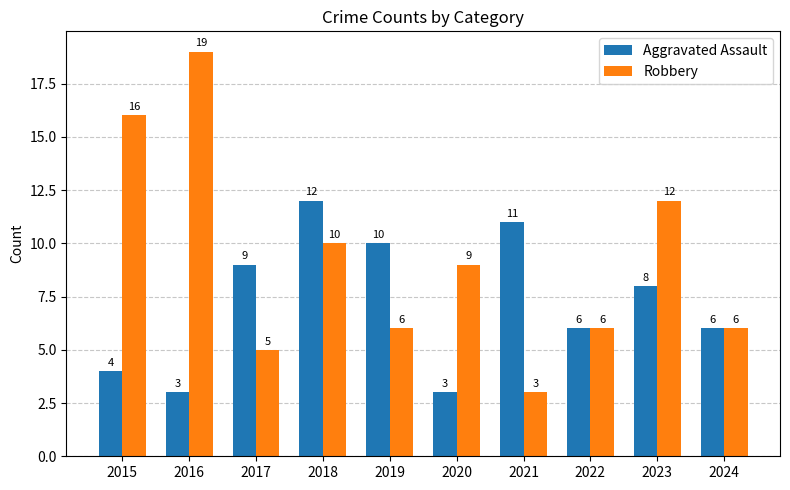

Rank the series by their average value, from highest to lowest.

Robbery, Aggravated Assault